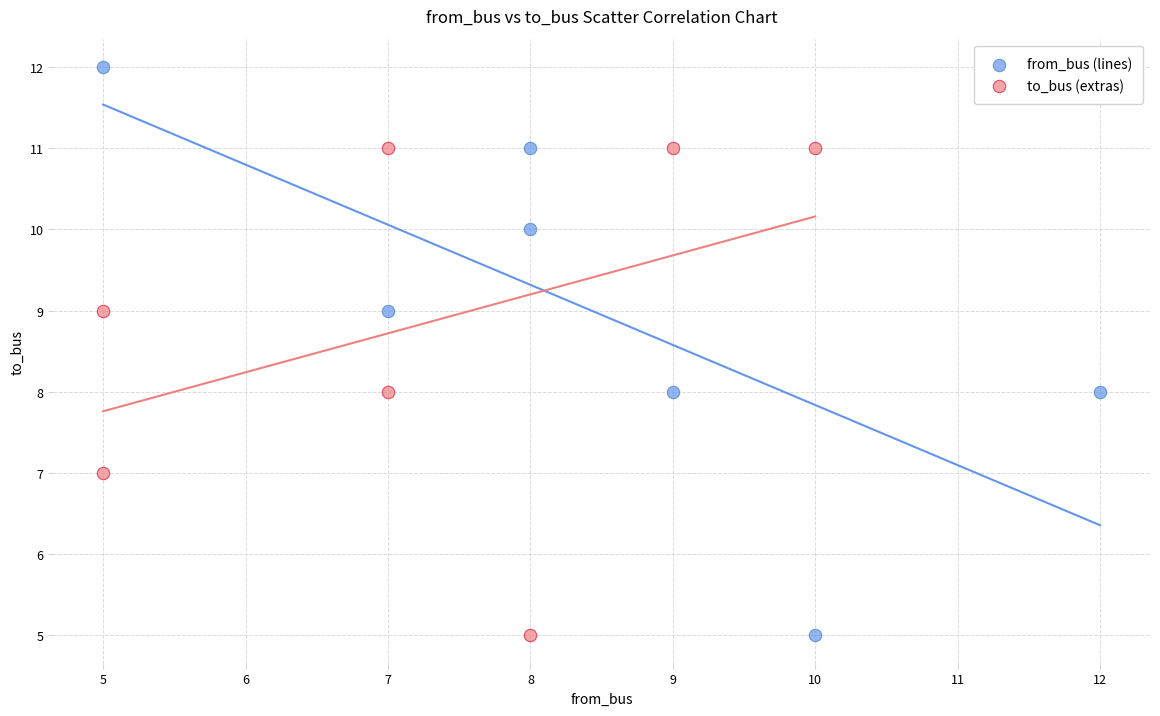

Which series reaches the maximum Y coordinate?

from_bus (lines)